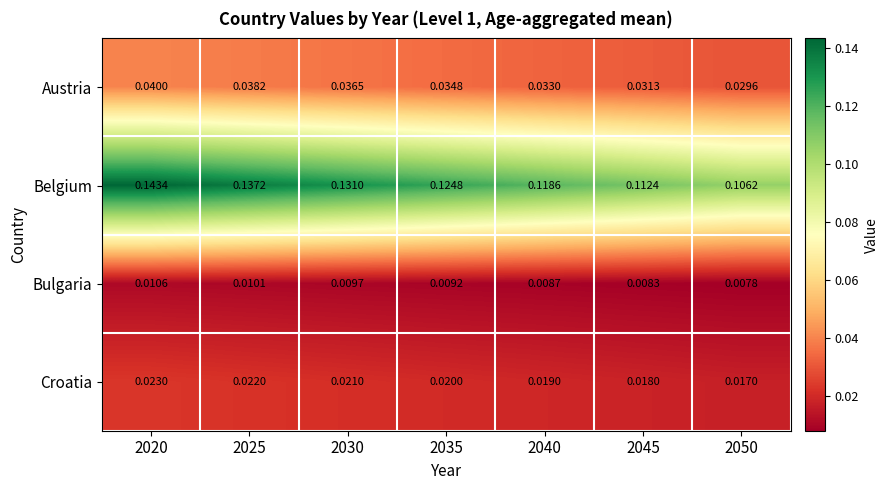

Rank the series by their maximum value, from highest to lowest.

Belgium, Austria, Croatia, Bulgaria